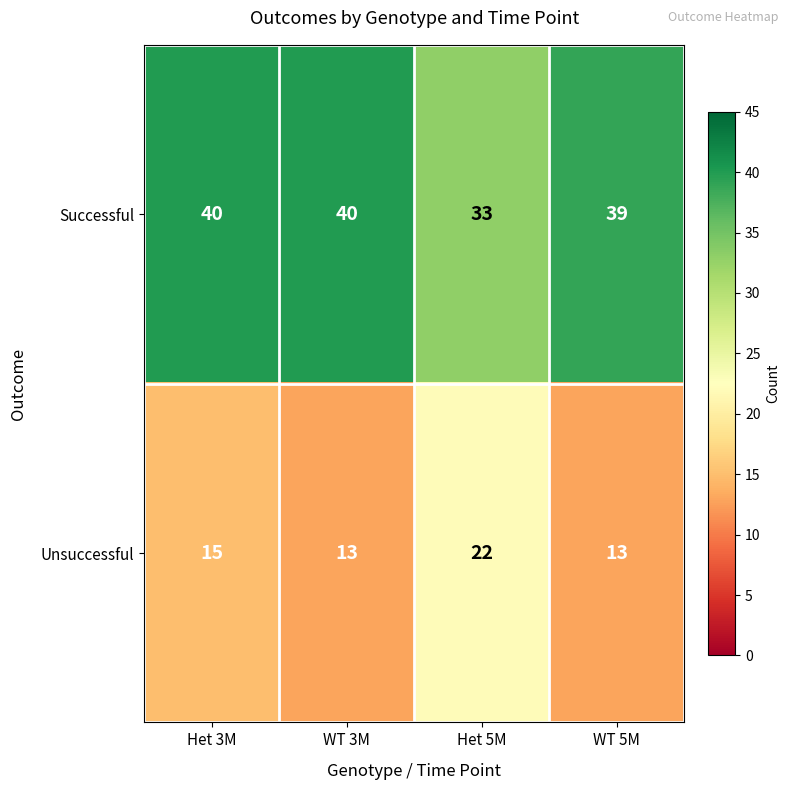

What is the difference between the maximum and minimum values in the Unsuccessful series?

9